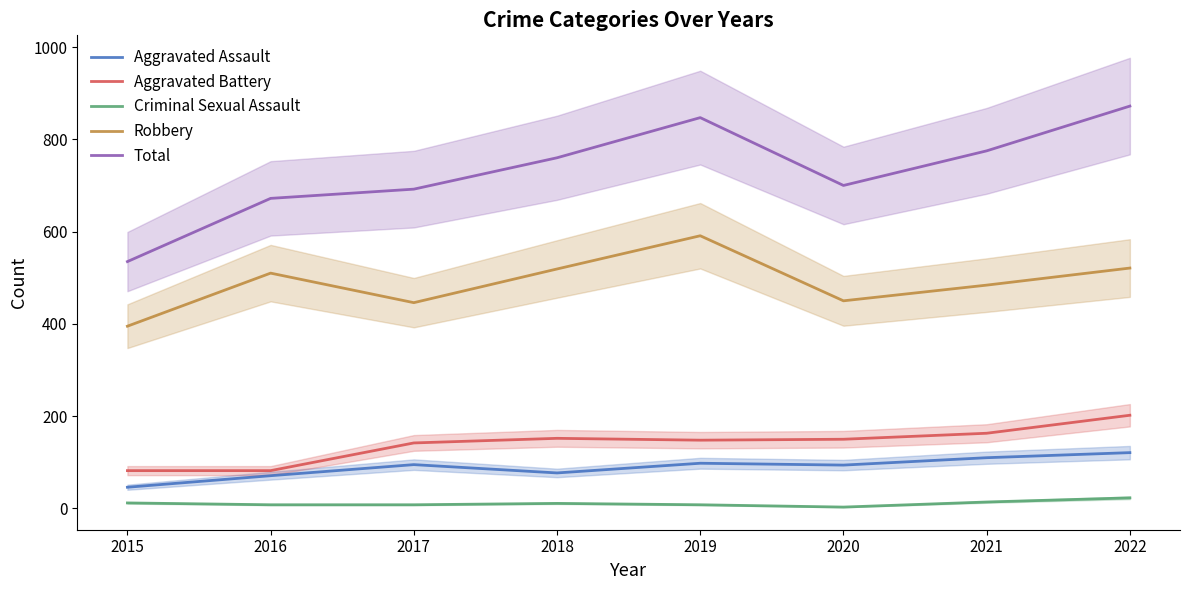

The Criminal Sexual Assault series shows 12 at 2019. True or false?

False